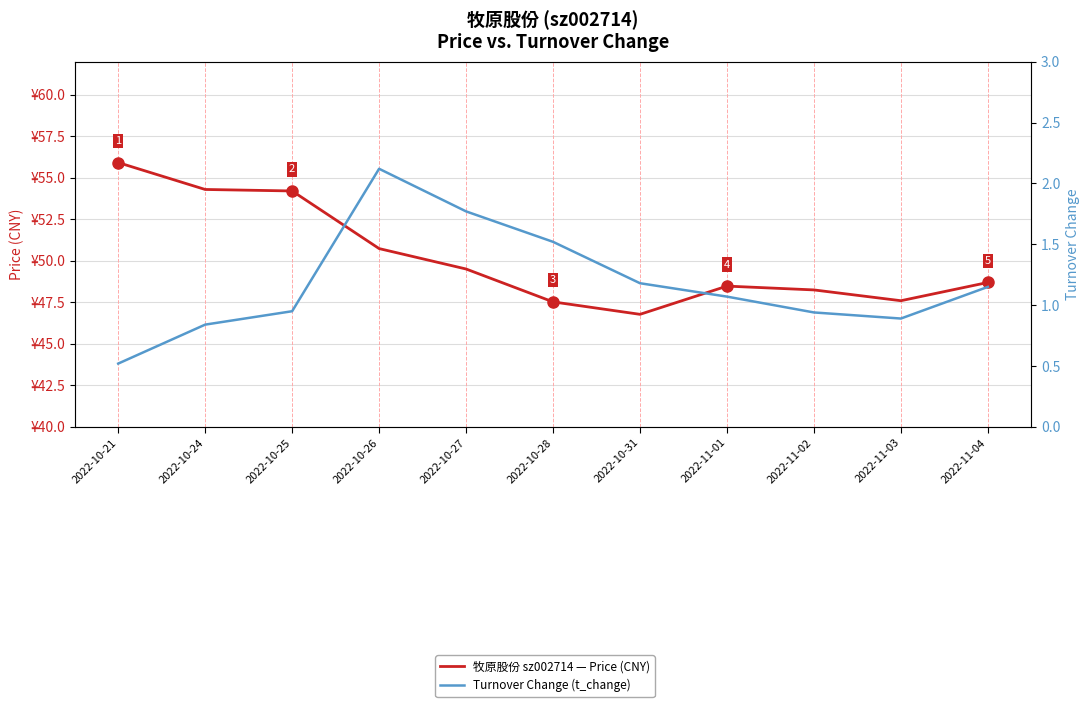

True or false: 牧原股份 sz002714 — Price (CNY) and Turnover Change (t_change) cross at least once.

False